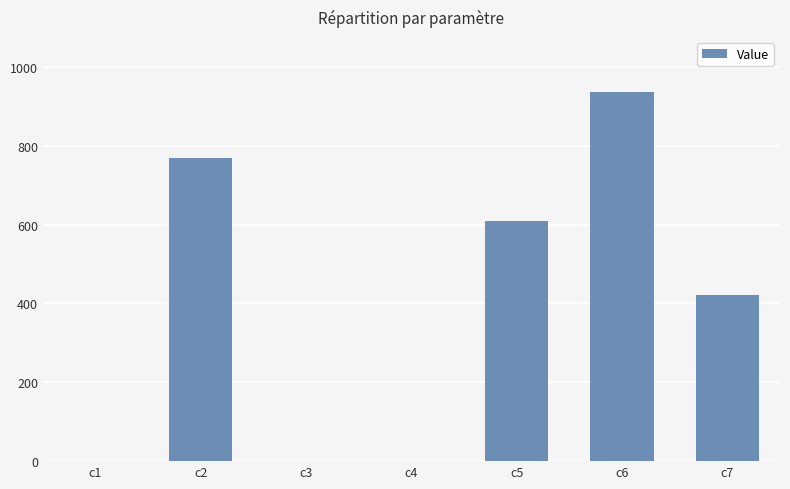

Which label corresponds to the largest value in the chart?

c6